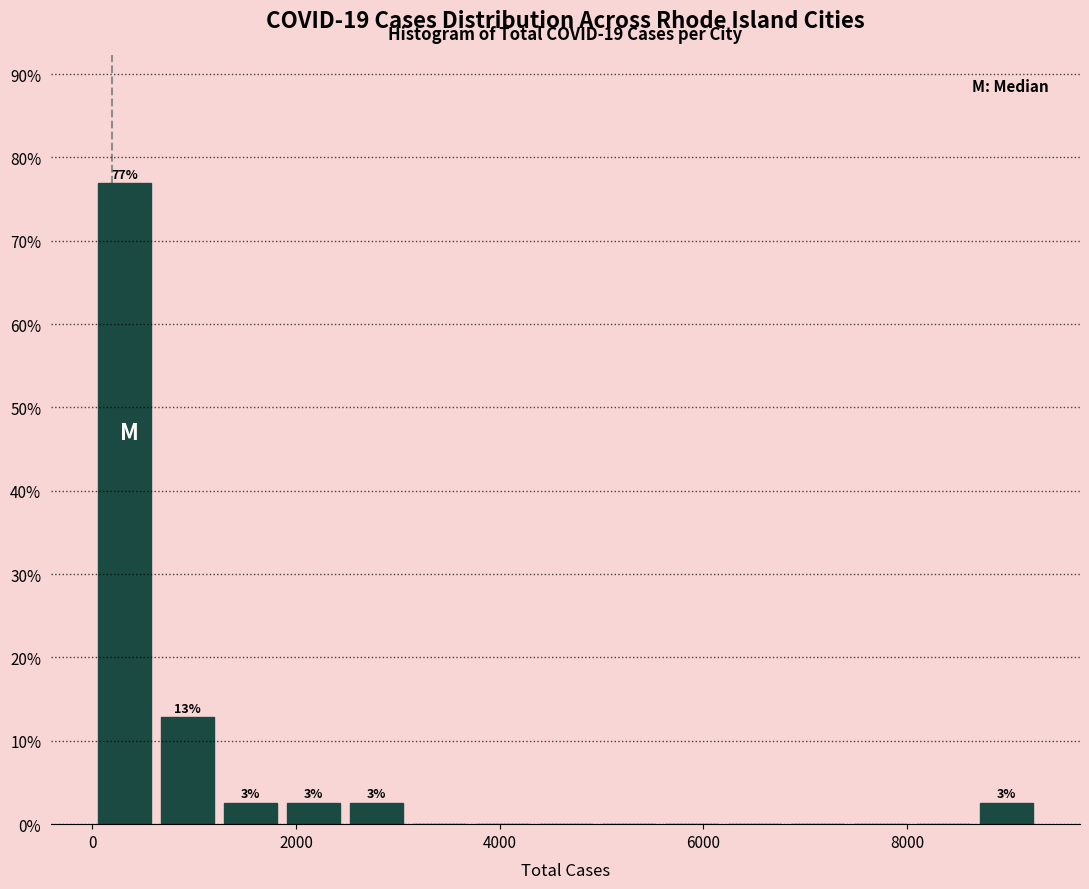

Around what value on the x-axis is the tallest bar? Give the approximate position of its centre, as read against the axis.

400